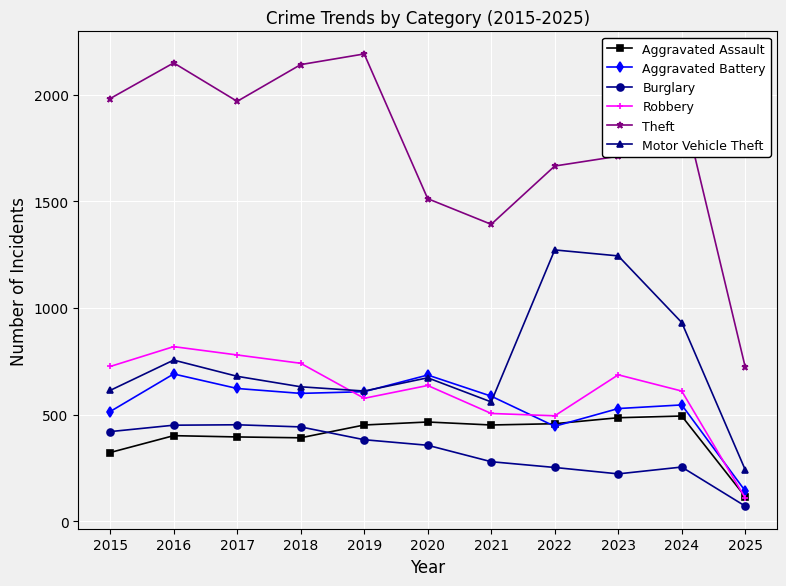

Which category has the lowest value across all series?

2025